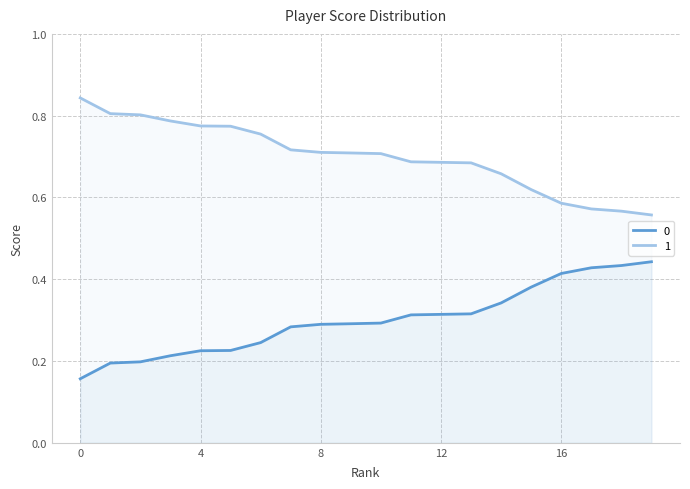

How many data points does each series have?

20